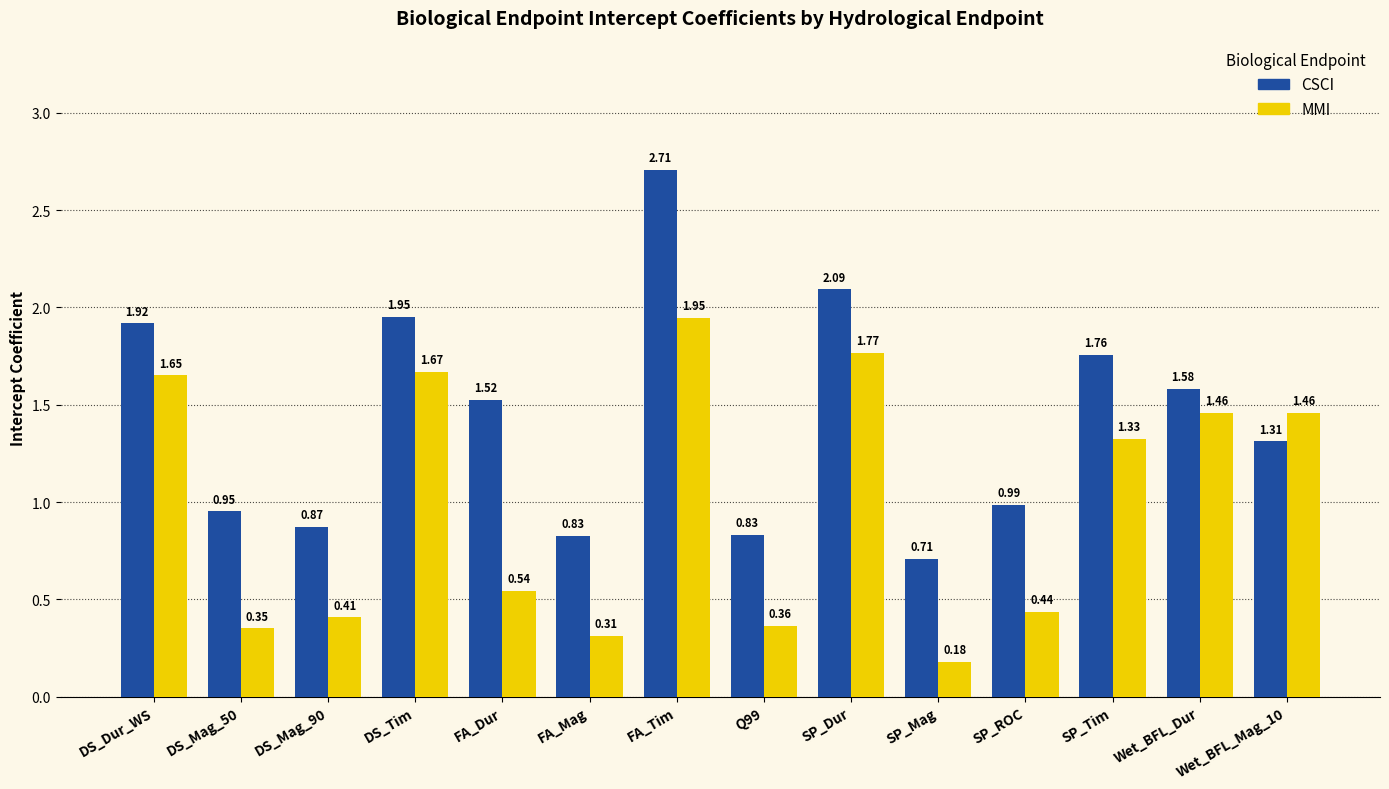

What position from the right is FA_Dur?

10